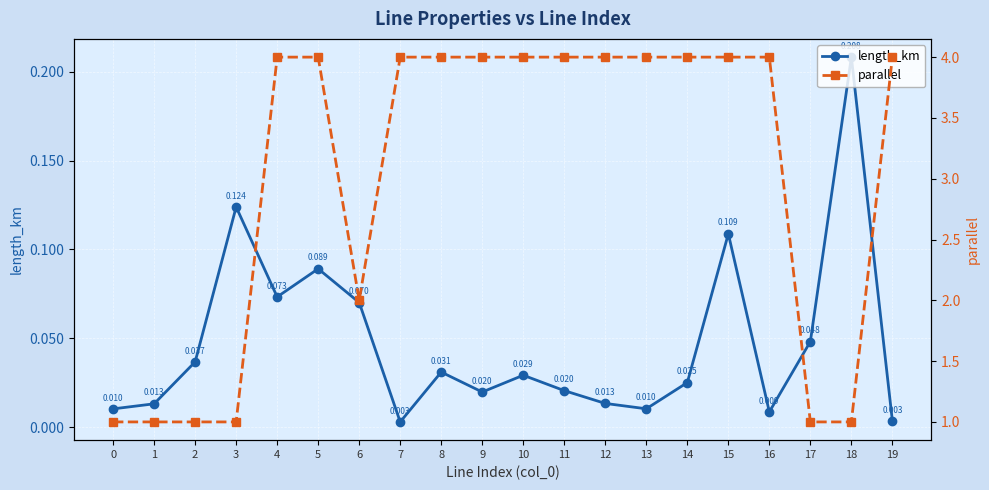

How many lines are shown in the chart?

2